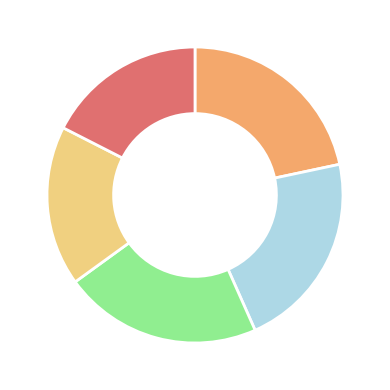

Does any single category account for the majority?

No